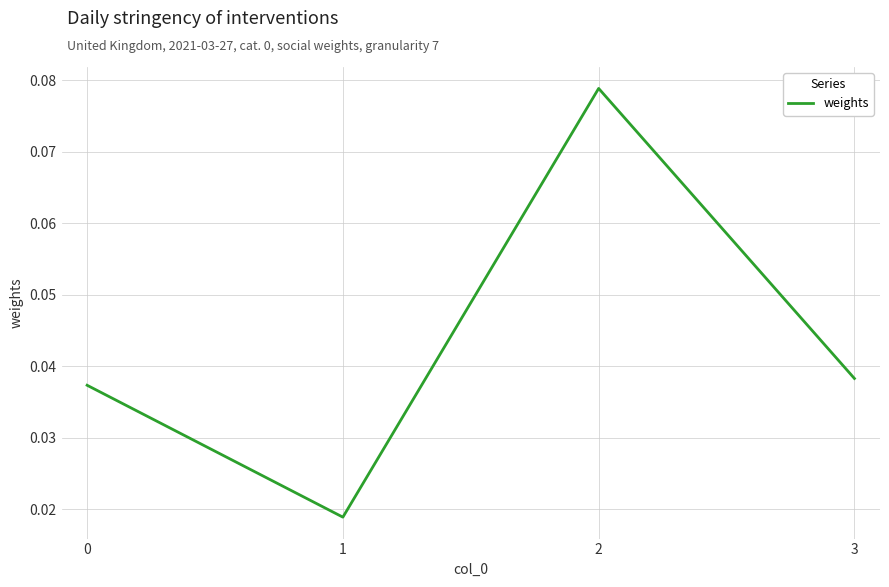

What is the change in value from 1 to 2?

+0.1